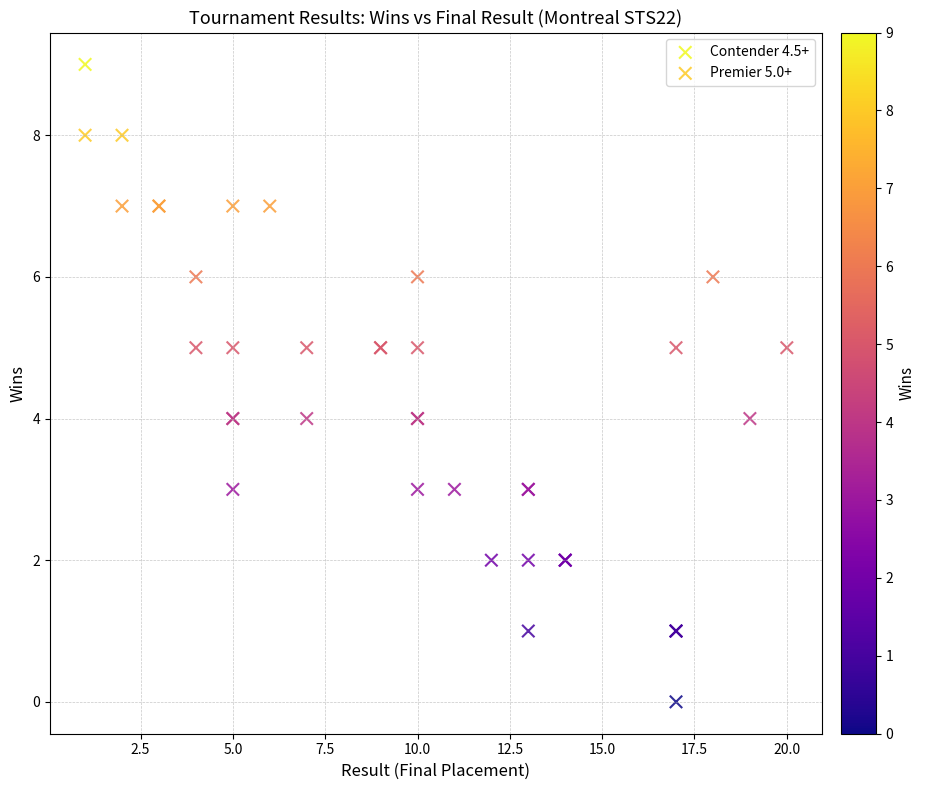

Which series reaches the minimum Y coordinate?

Premier 5.0+